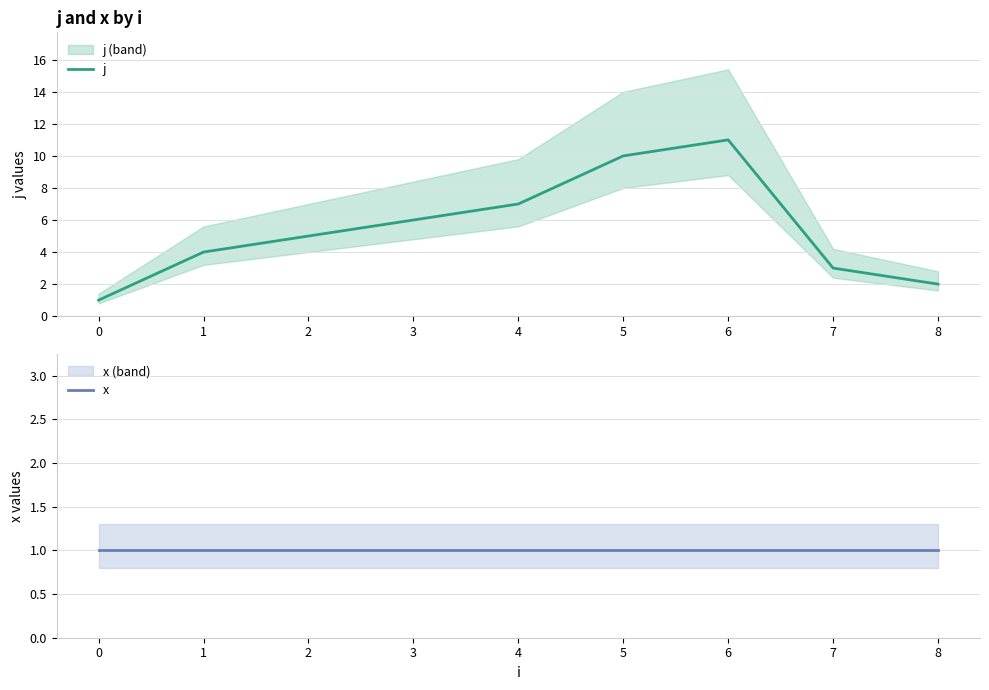

Rank the series by their average value, from highest to lowest.

j, x